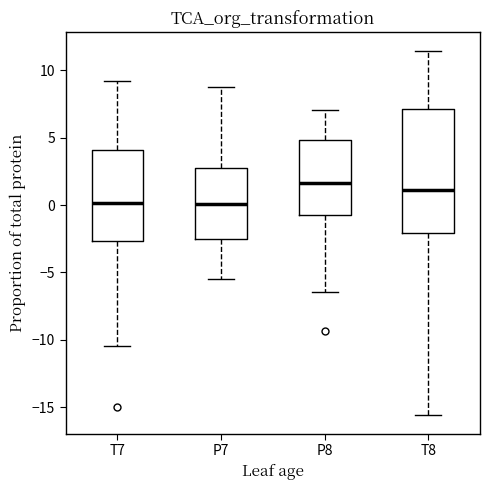

Reading left to right, transcribe this box plot: for each box, give where its median line is, the range the box spans, and where its two whiskers end, as read against the y-axis. The values are not printed on the chart, so give them approximately, as read against the axis.

T7: median 0.0, box -2.5 to 4.0, whiskers -10.5 to 9.0
P7: median 0.0, box -2.5 to 2.5, whiskers -5.5 to 9.0
P8: median 1.5, box -0.5 to 5.0, whiskers -6.5 to 7.0
T8: median 1.0, box -2.0 to 7.0, whiskers -15.5 to 11.5